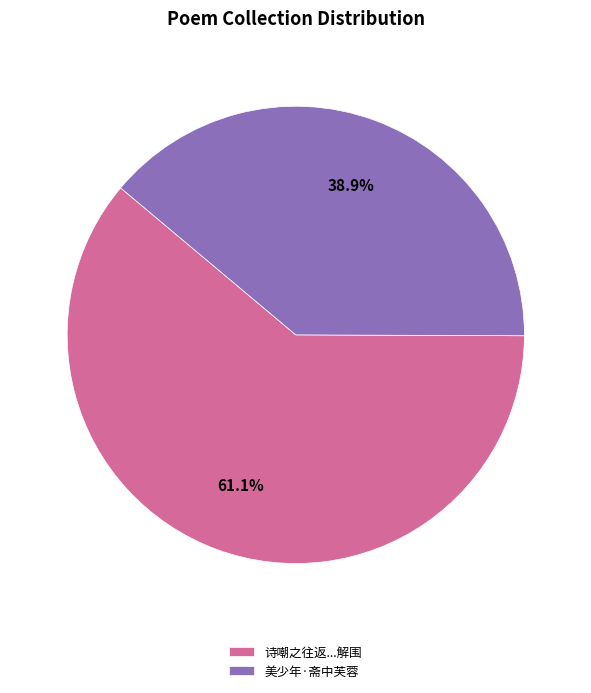

Approximately how many times larger is the value at 美少年·斋中芙蓉 compared to 诗嘲之往返...解围?

0.6